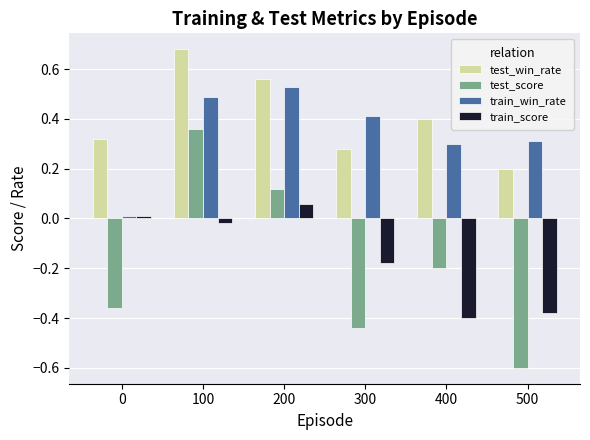

Rank the series by their maximum value, from lowest to highest.

train_score, test_score, train_win_rate, test_win_rate